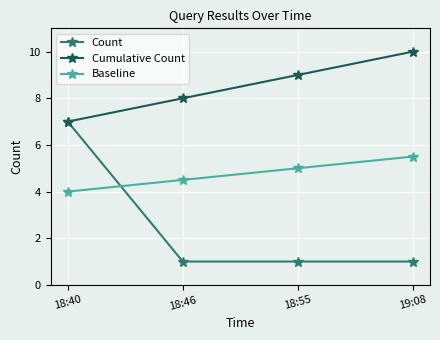

How many lines are shown in the chart?

3